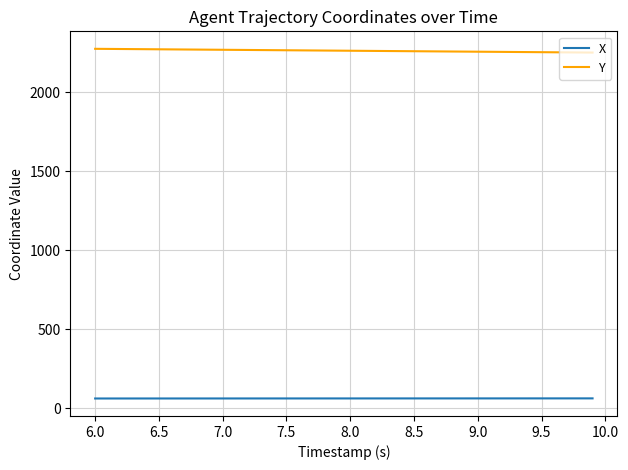

What is the minimum value for Y?

2252.5